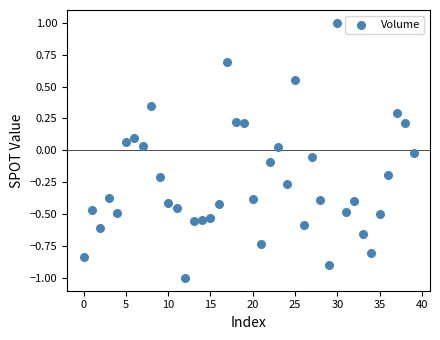

What is the range of Y values (max minus min)?

2.0